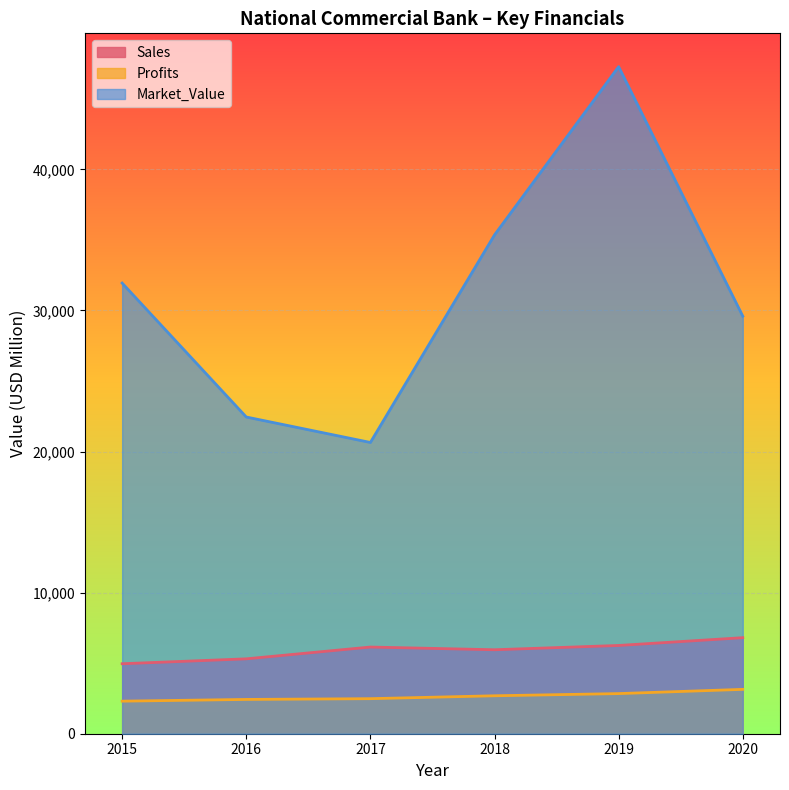

What is the difference between the Profits values at 2019 and 2020?

299.7